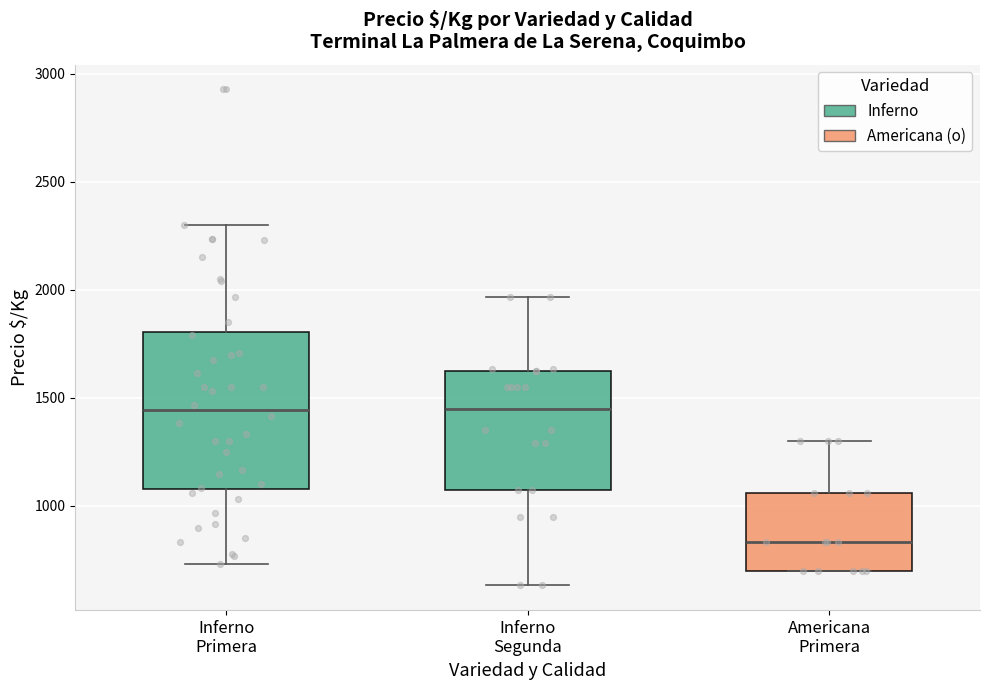

Where does the median line of the box for Inferno Segunda sit on the y-axis? The values are not printed on the chart, so give them approximately, as read against the axis.

1450